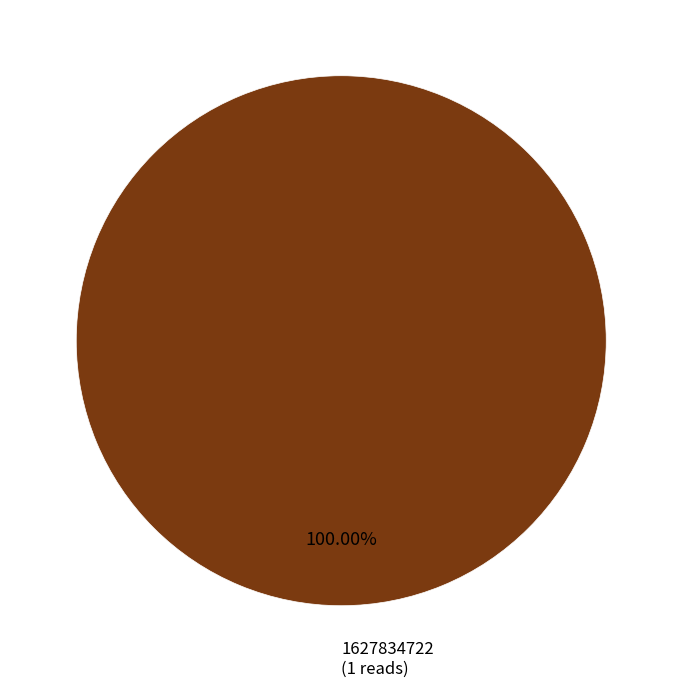

Rank the categories by value from highest to lowest.

1627834722